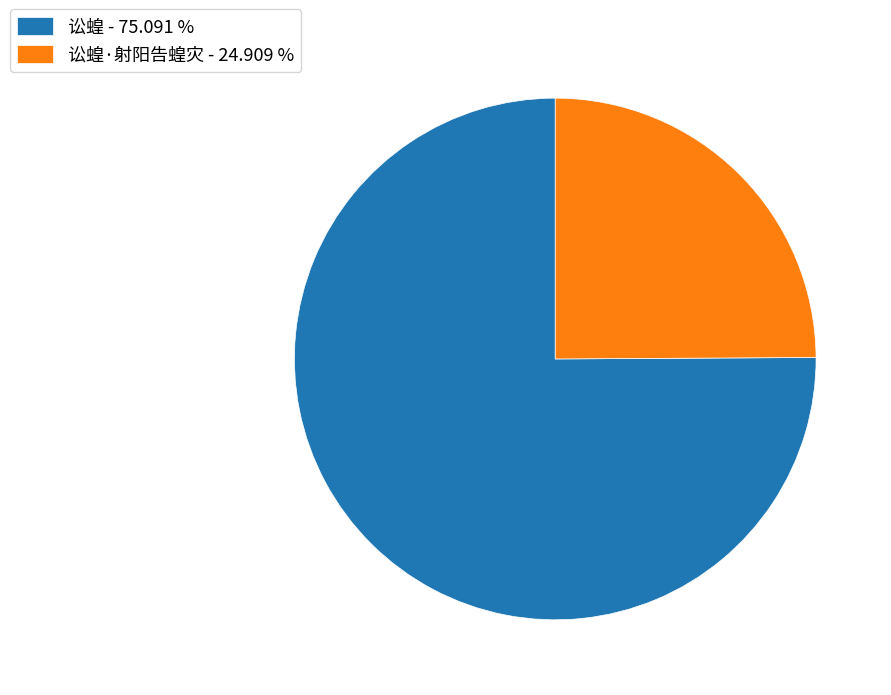

Do 讼蝗·射阳告蝗灾 - 24.909 % and 讼蝗 - 75.091 % together represent more than half of the pie?

Yes